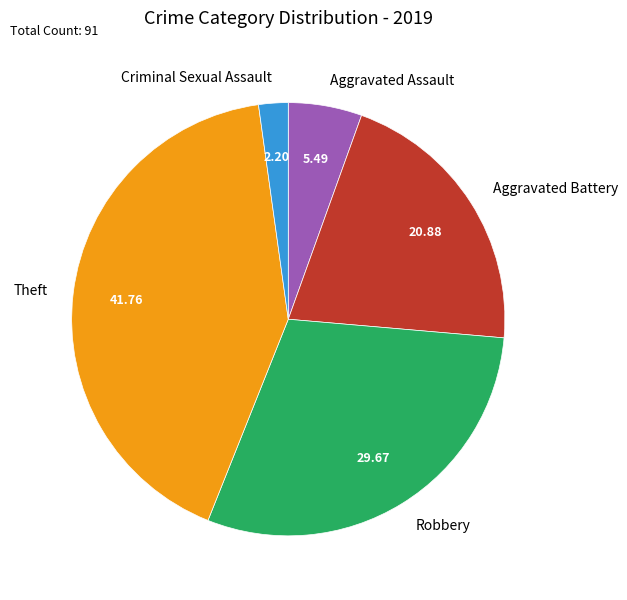

Combined, do Theft and Aggravated Assault account for over 50%?

No